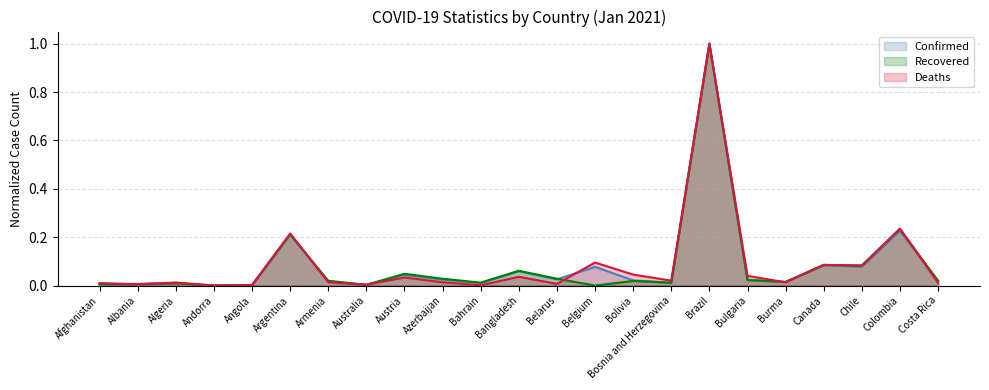

What is the difference between the second highest and minimum values in the Recovered series?

0.2